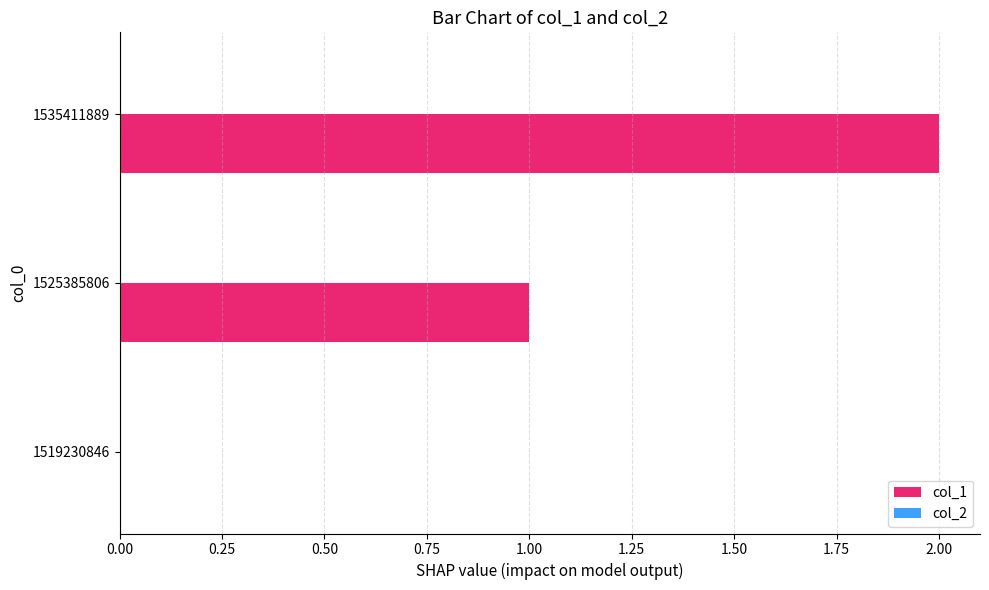

Which label corresponds to the largest value in the chart?

1535411889